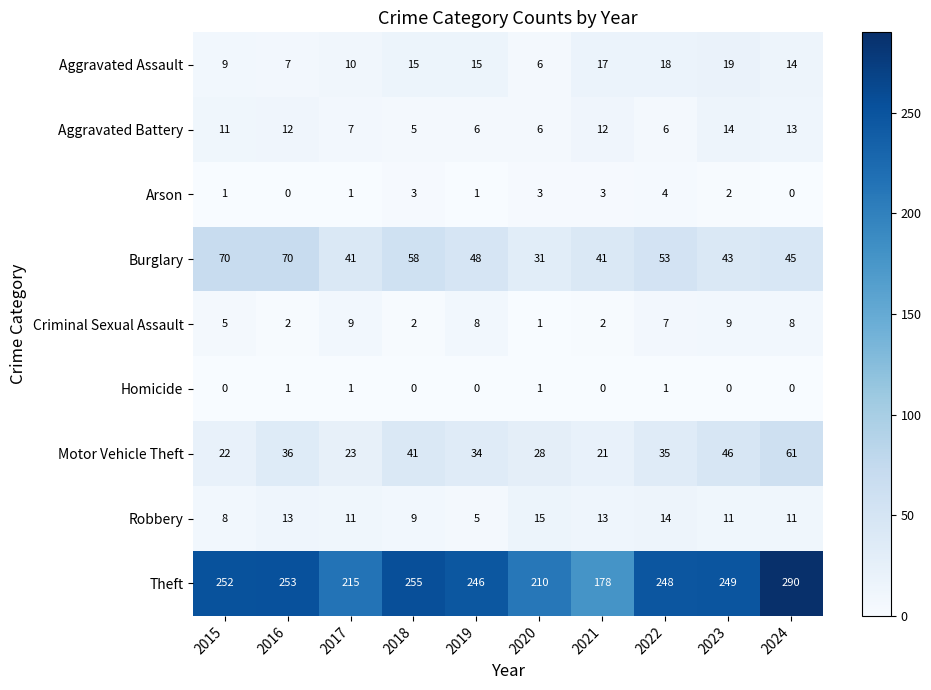

List the series in order of their peak value, highest first.

Theft, Burglary, Motor Vehicle Theft, Aggravated Assault, Robbery, Aggravated Battery, Criminal Sexual Assault, Arson, Homicide